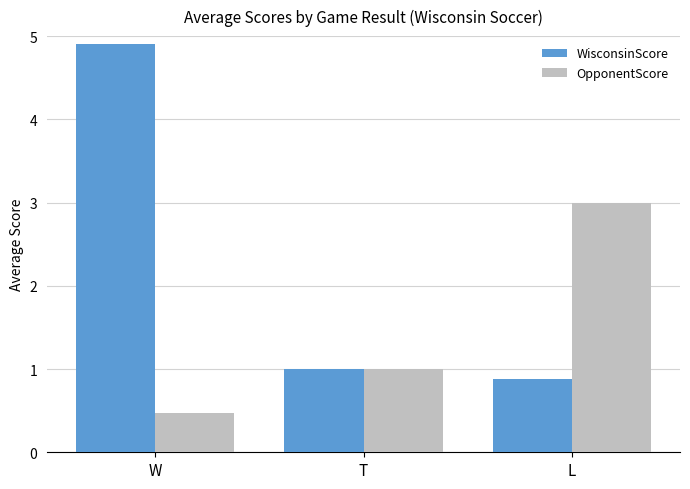

How many bars are there in each group?

2